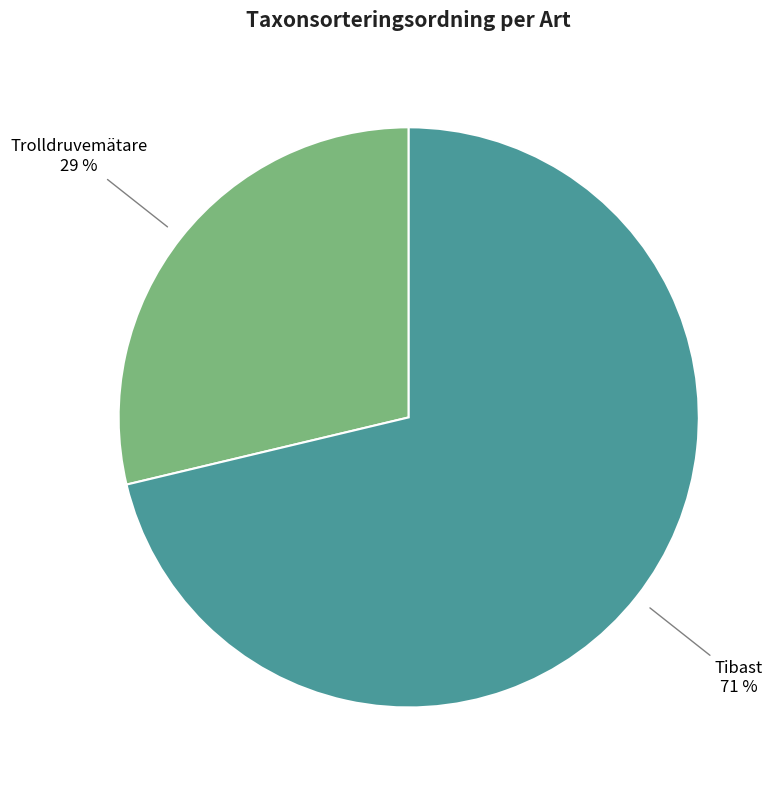

How many slices are in this pie chart?

2